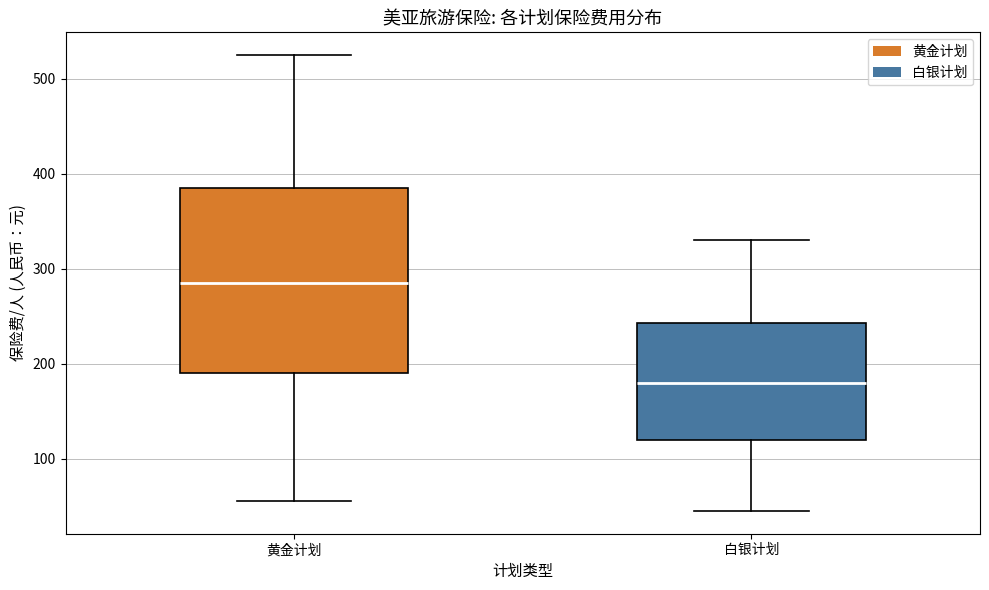

Where does the lower whisker of the box for 黄金计划 end on the y-axis? The values are not printed on the chart, so give them approximately, as read against the axis.

60